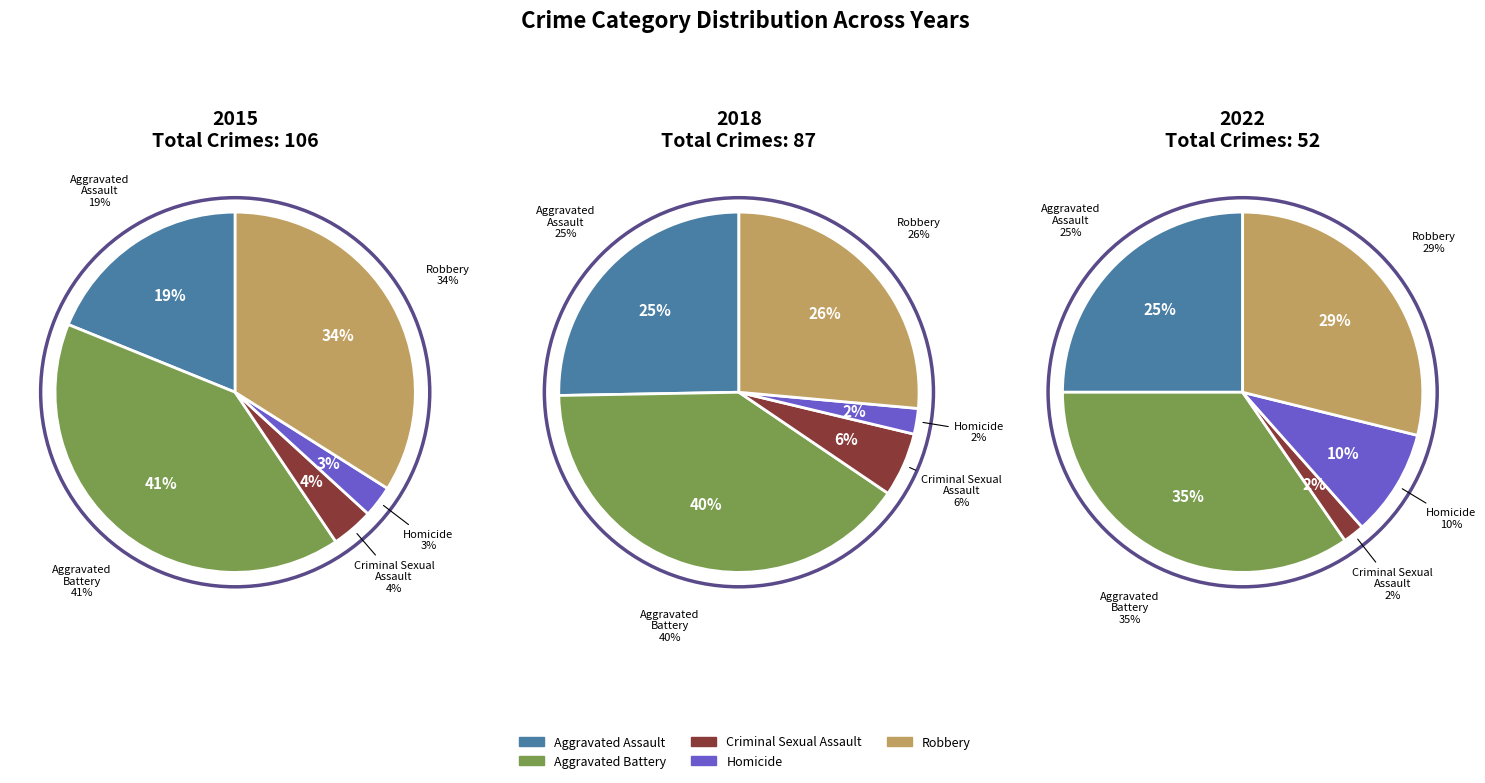

What is the smallest slice in the pie chart?

Criminal Sexual Assault